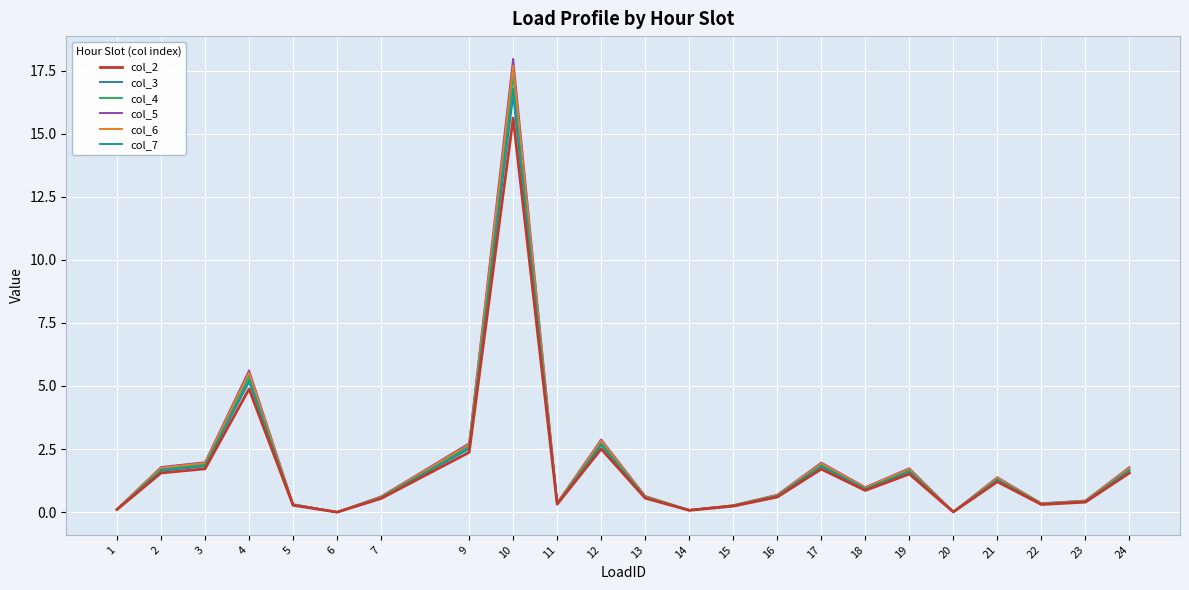

Which series has the largest range (max minus min)?

col_5